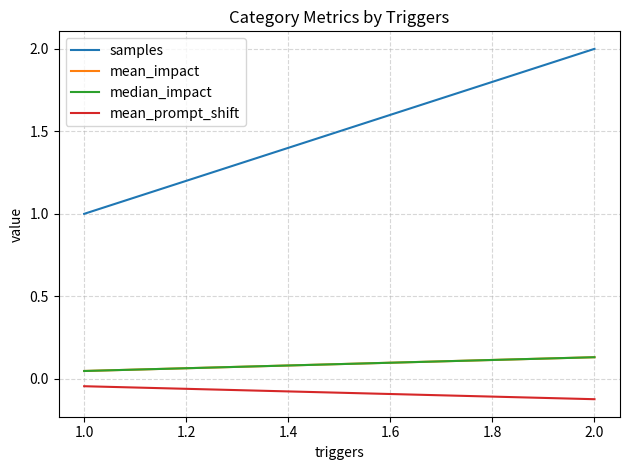

The mean_impact series shows 0.1 at 1.0. True or false?

False